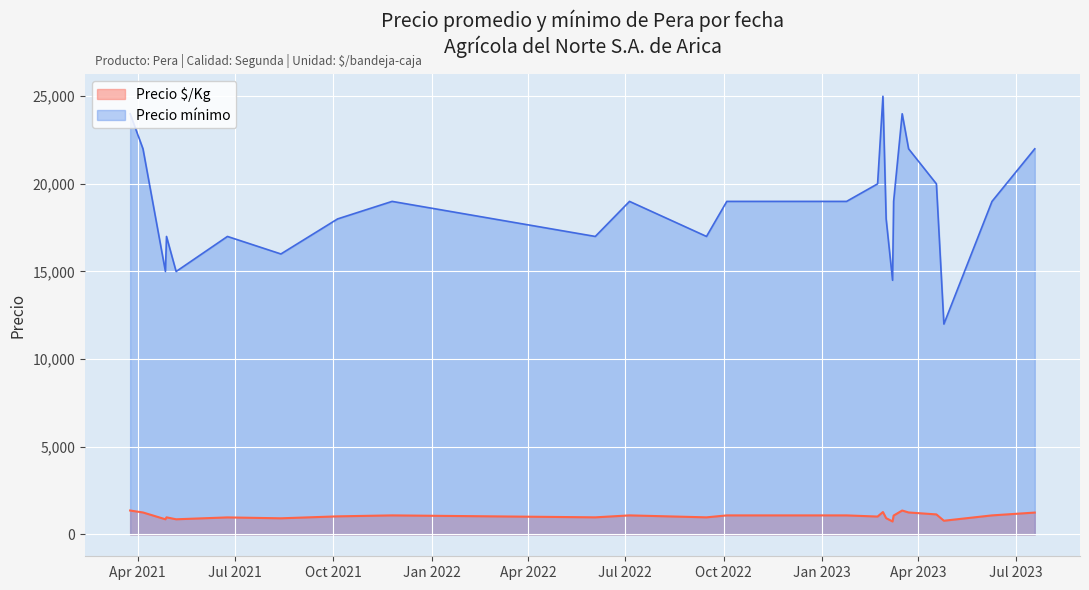

What position from the right is 2023-06-09?

2